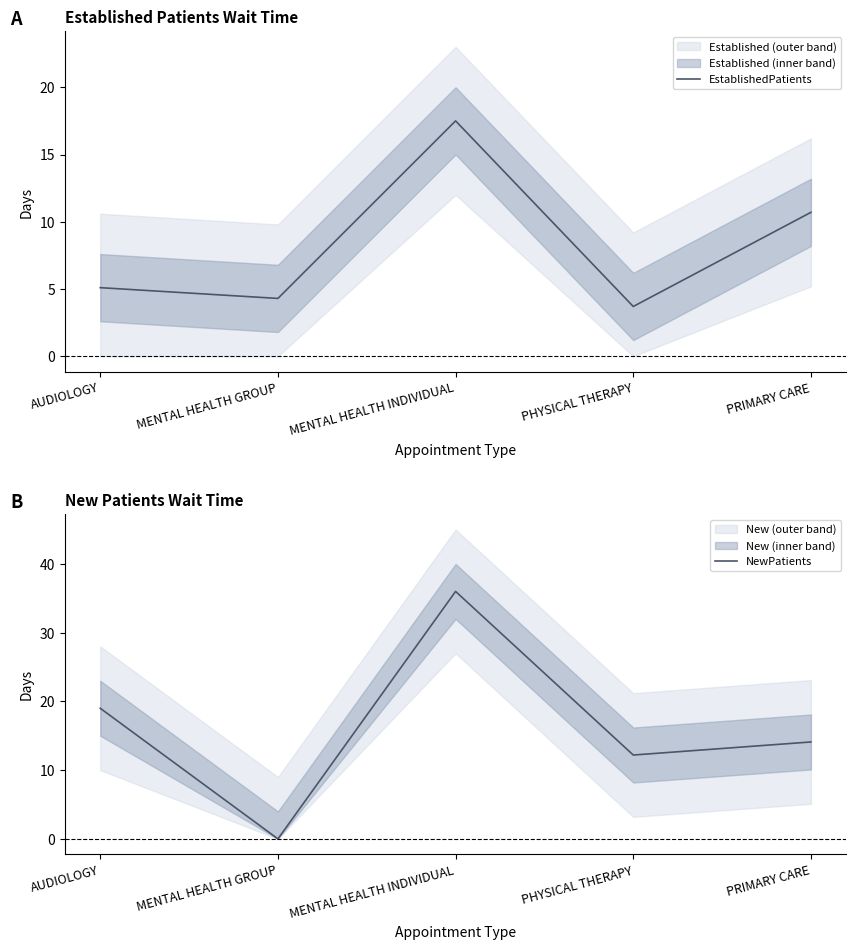

Which category has the highest value in the EstablishedPatients series?

MENTAL HEALTH INDIVIDUAL